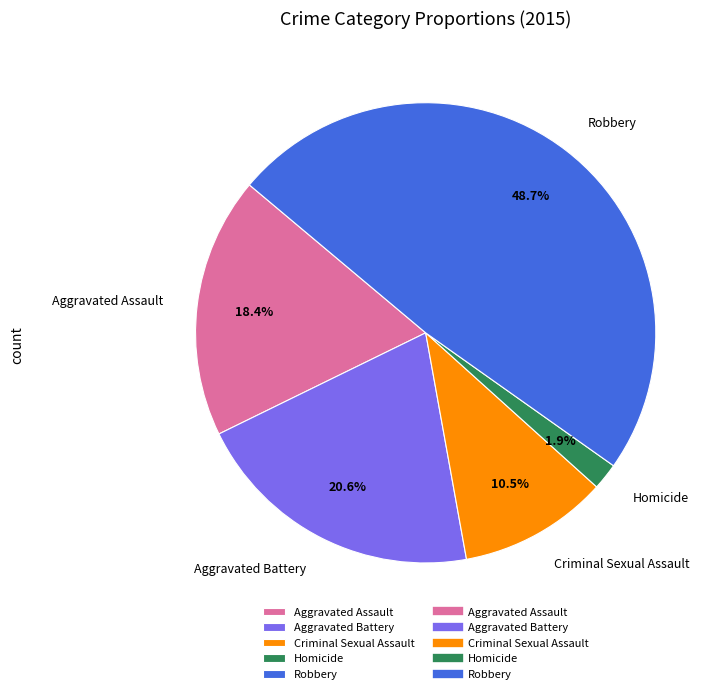

Combined, what portion of the pie is Homicide and Criminal Sexual Assault?

12.4%